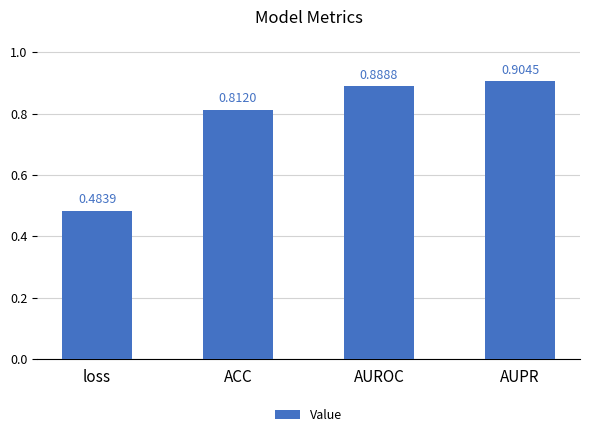

Rank the categories by value from lowest to highest.

loss, ACC, AUROC, AUPR